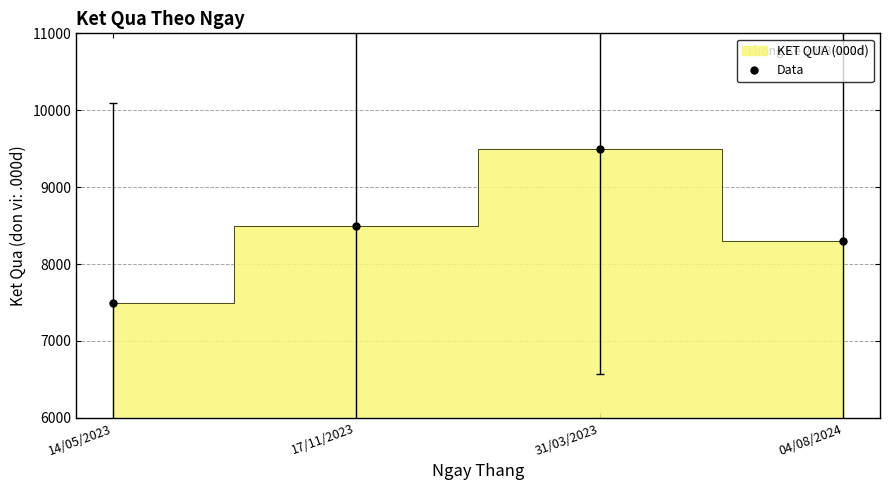

What is the value of the 2nd point from the left?

8500